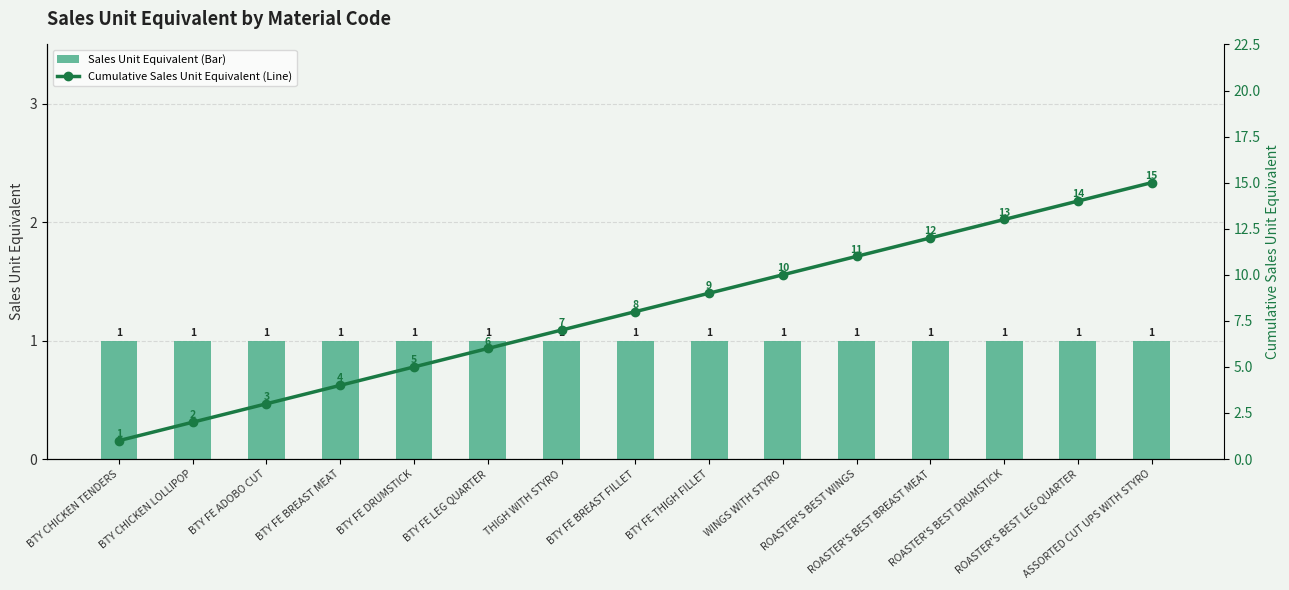

List the labels in order of Sales Unit Equivalent (Bar) value, smallest first.

BTY CHICKEN TENDERS, BTY CHICKEN LOLLIPOP, BTY FE ADOBO CUT, BTY FE BREAST MEAT, BTY FE DRUMSTICK, BTY FE LEG QUARTER, THIGH WITH STYRO, BTY FE BREAST FILLET, BTY FE THIGH FILLET, WINGS WITH STYRO, ROASTER'S BEST WINGS, ROASTER'S BEST BREAST MEAT, ROASTER'S BEST DRUMSTICK, ROASTER'S BEST LEG QUARTER, ASSORTED CUT UPS WITH STYRO